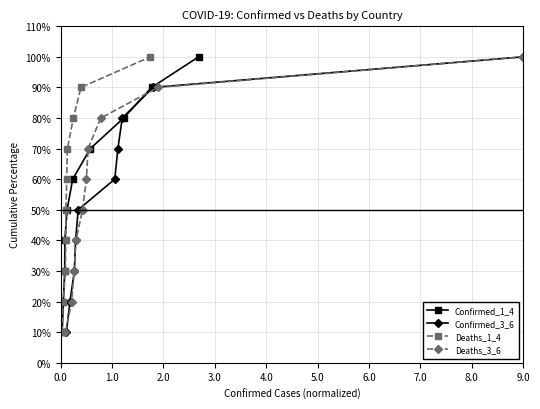

At which category is the sum across all series the highest?

9.0